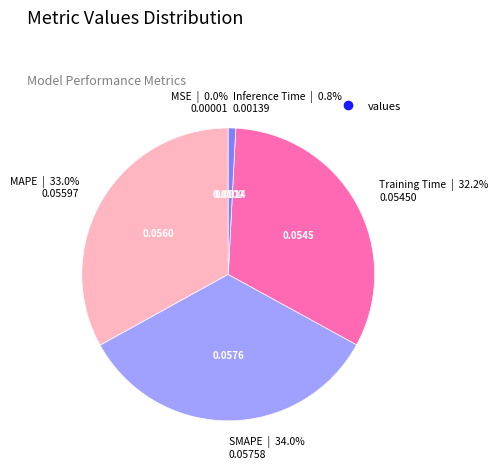

Is there a majority slice in this chart?

No